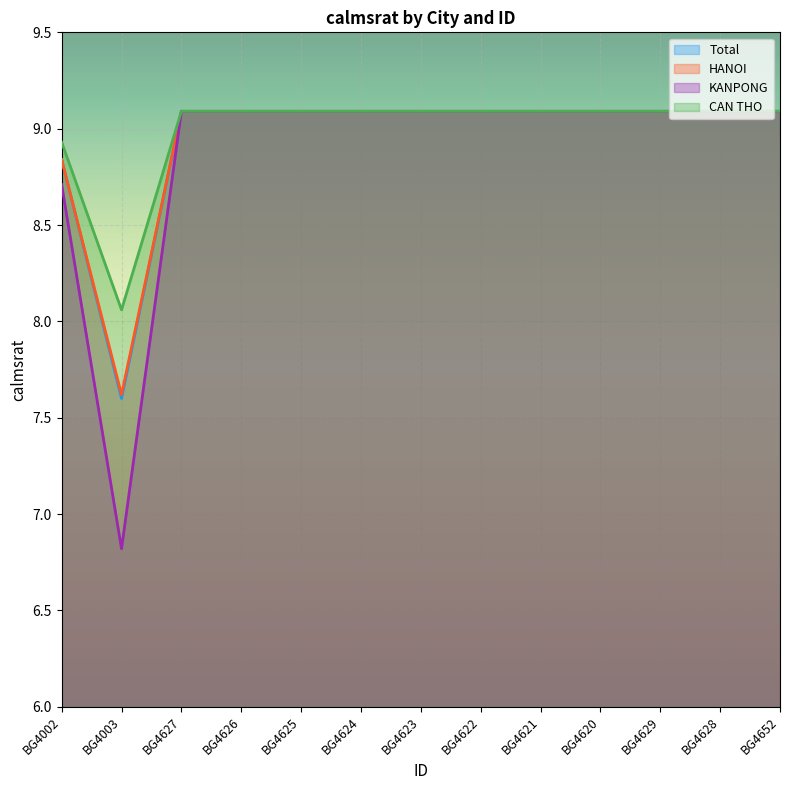

True or false: CAN THO and KANPONG cross at least once.

False